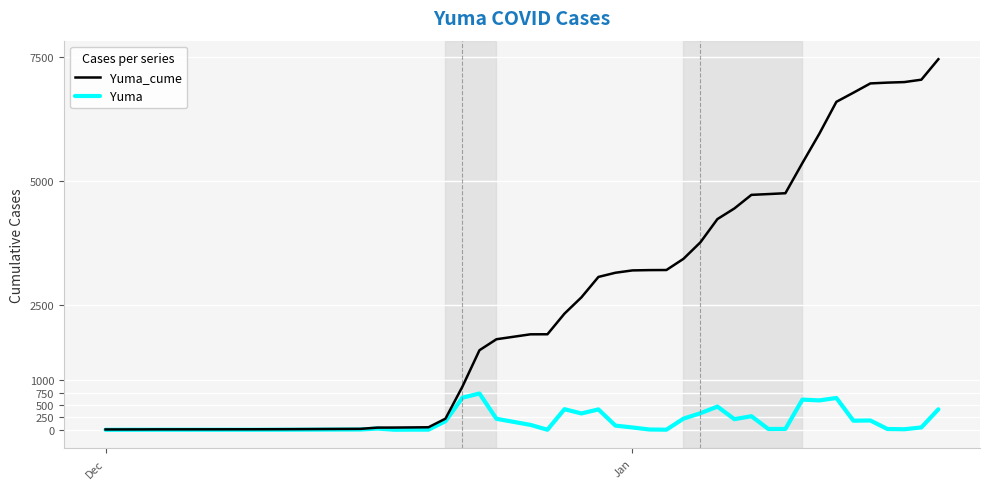

Which series has the largest range (max minus min)?

Yuma_cume